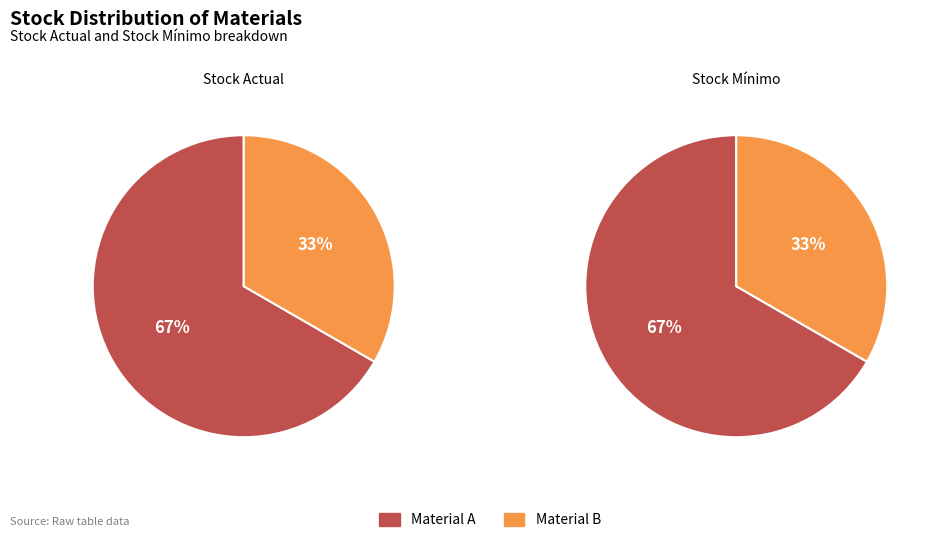

Which category accounts for the majority?

Material A